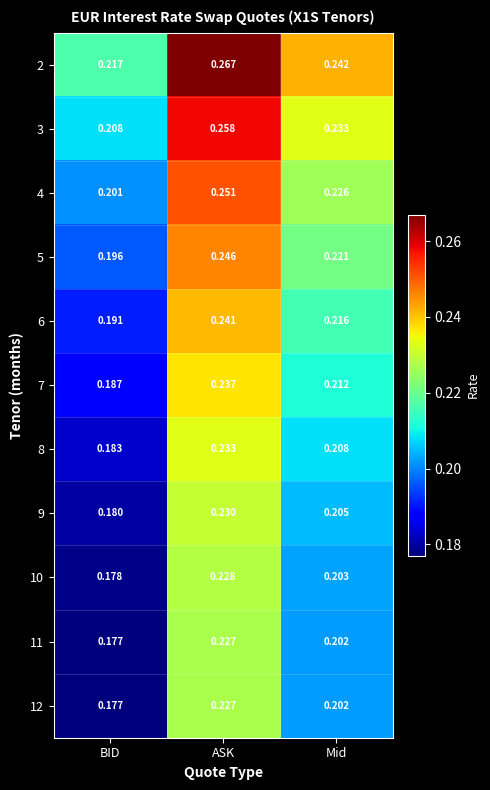

Which label corresponds to the smallest value in the chart?

BID